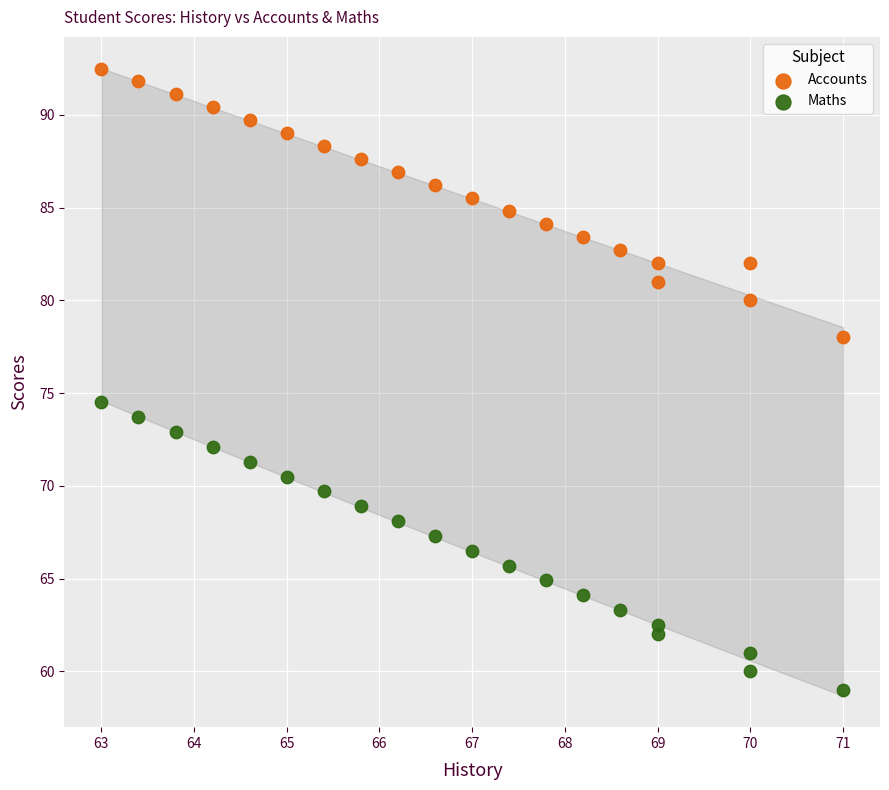

Which series contains the highest Y value?

Accounts